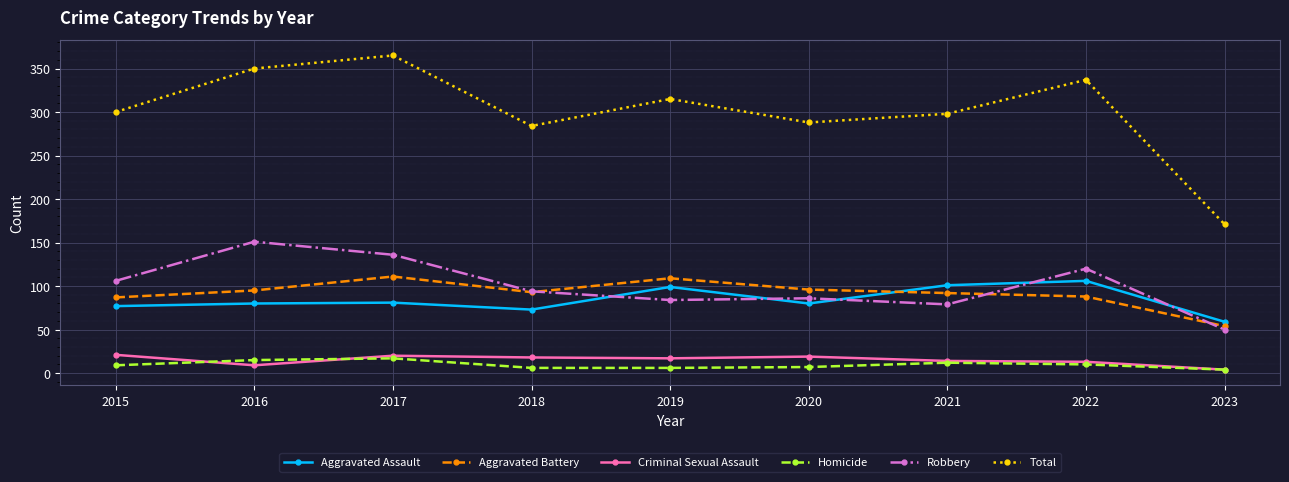

What is the total value across all series at 2020?

576